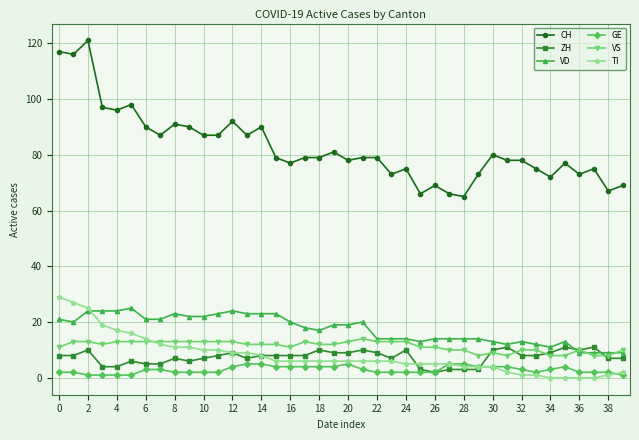

True or false: CH and TI intersect in this chart.

False